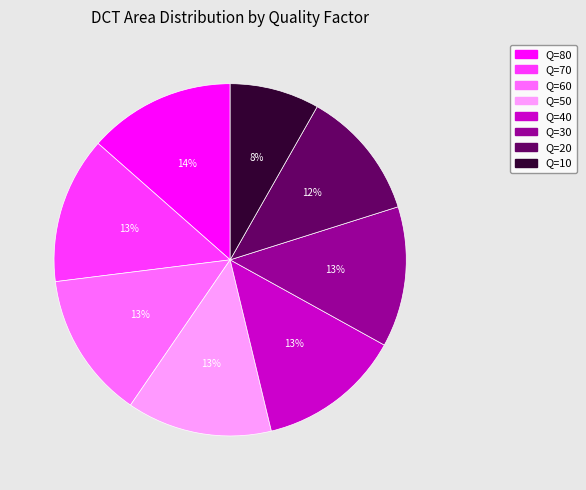

What is the ratio of the value at Q=70 to the value at Q=40?

1.0